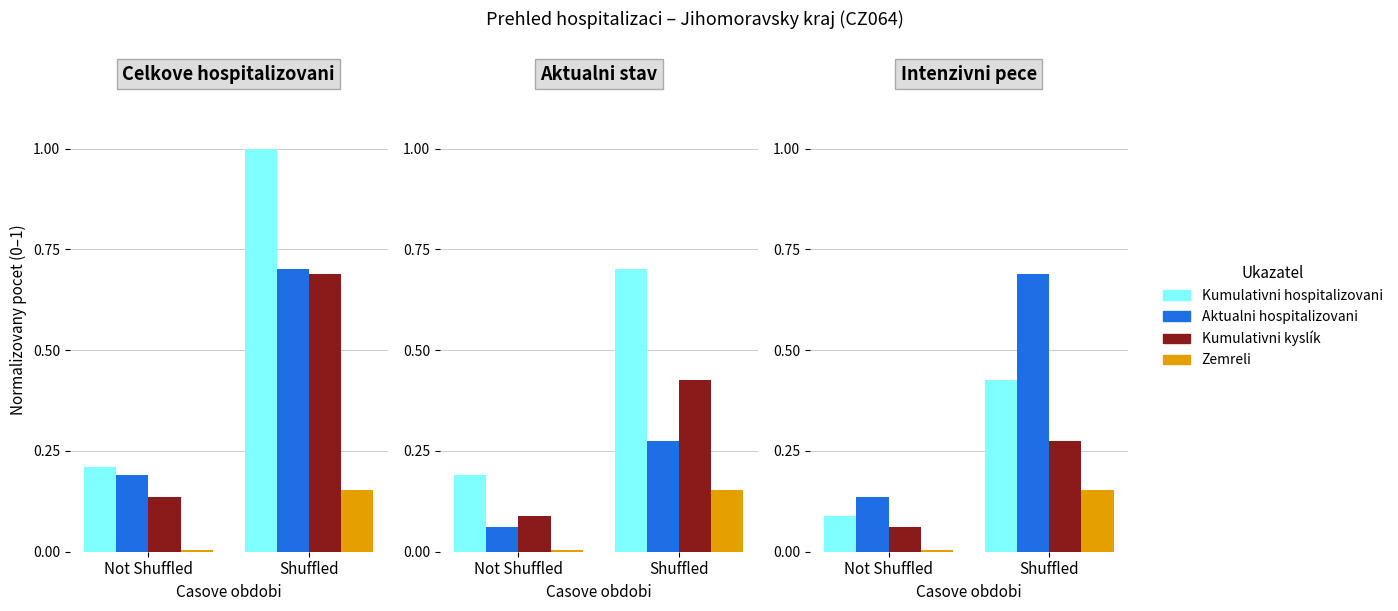

What is the approximate value of Kumulativni pocet hospitalizovanych at Not Shuffled?

0.1